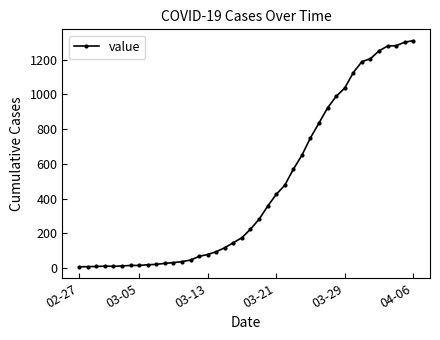

What is the average value?

460